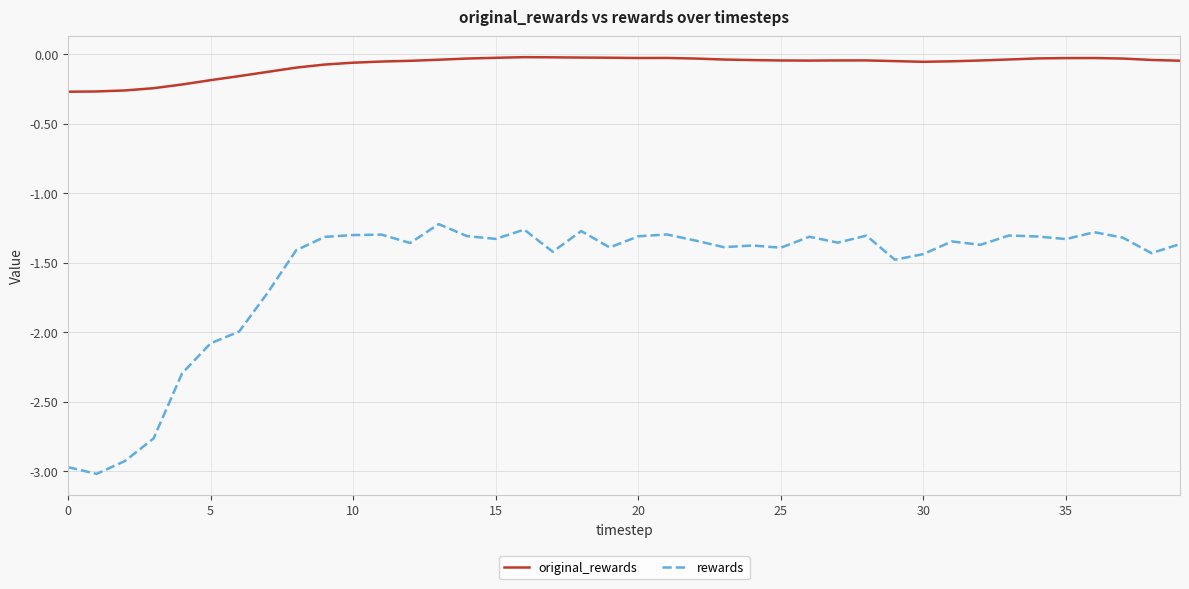

Which series has the largest range (max minus min)?

rewards